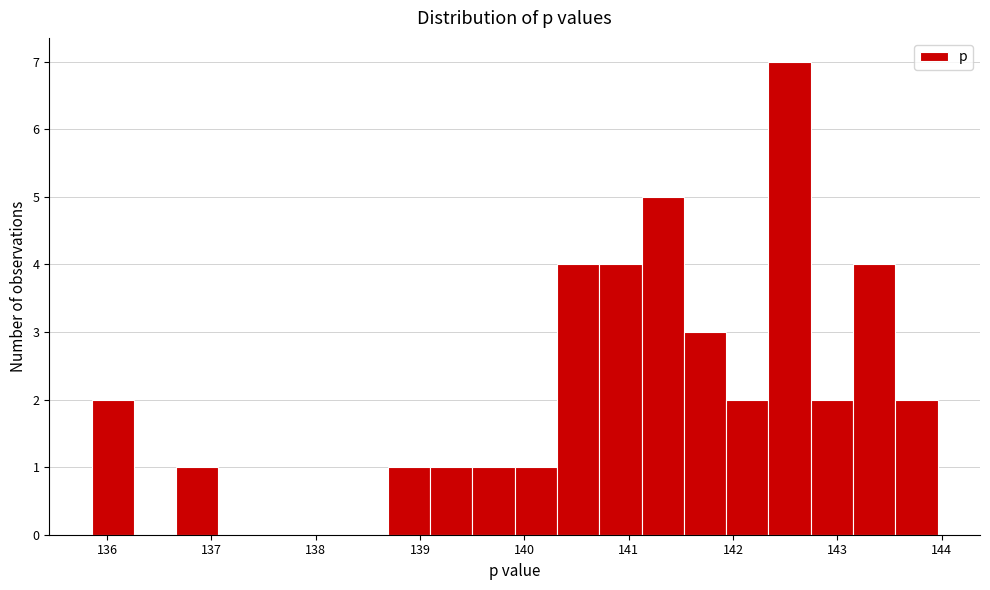

Reading left to right, list every bar in this chart as the range it spans on the x-axis followed by its height. Neither the bar edges nor the heights are printed on the chart, so give them approximately, as read against the axes.

135.9 to 136.3: 2
136.3 to 136.7: 0
136.7 to 137.1: 1
137.1 to 137.5: 0
137.5 to 137.9: 0
137.9 to 138.3: 0
138.3 to 138.7: 0
138.7 to 139.1: 1
139.1 to 139.5: 1
139.5 to 139.9: 1
139.9 to 140.3: 1
140.3 to 140.7: 4
140.7 to 141.1: 4
141.1 to 141.5: 5
141.5 to 141.9: 3
141.9 to 142.3: 2
142.3 to 142.7: 7
142.7 to 143.2: 2
143.2 to 143.6: 4
143.6 to 144.0: 2